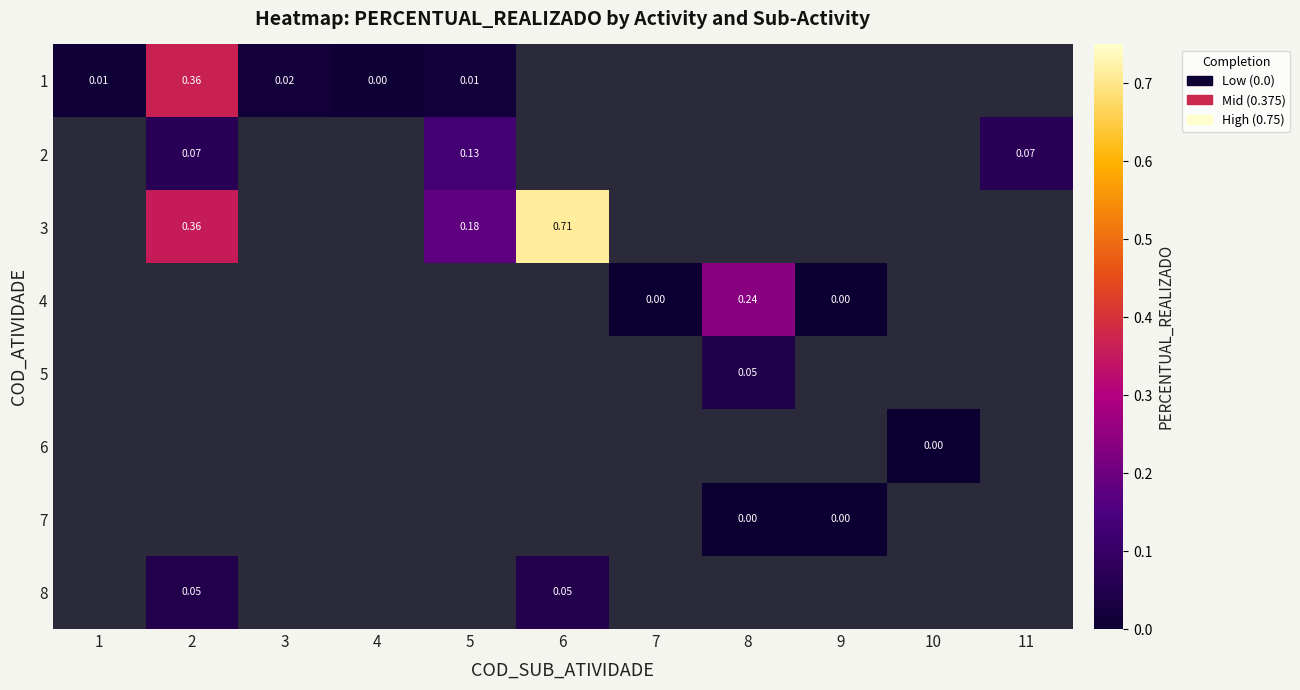

How many categories are shown in the chart?

11